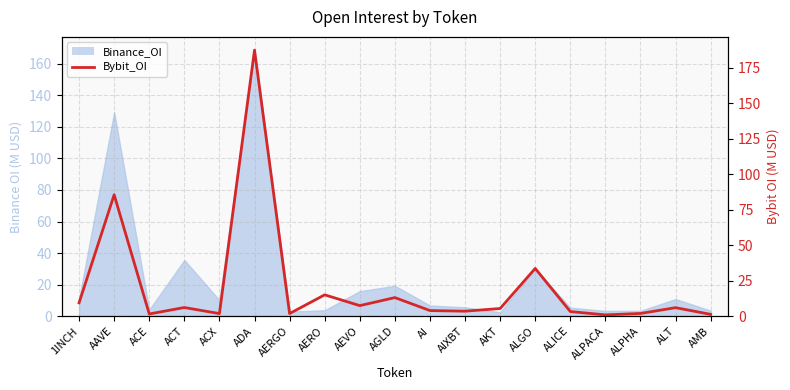

The value at AMB is 0.3. True or false?

False